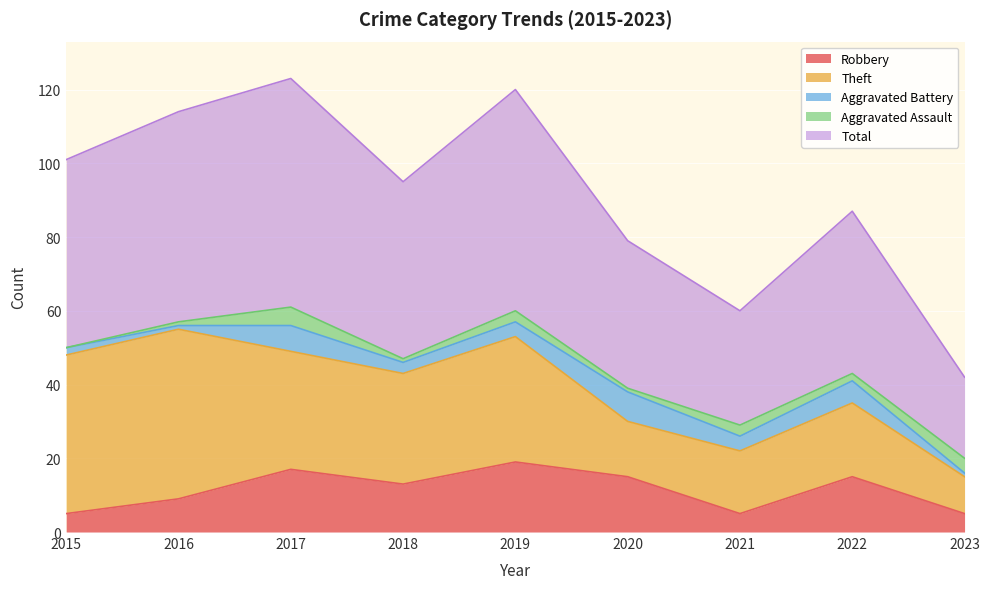

What is the total value across all series at 2015?

101